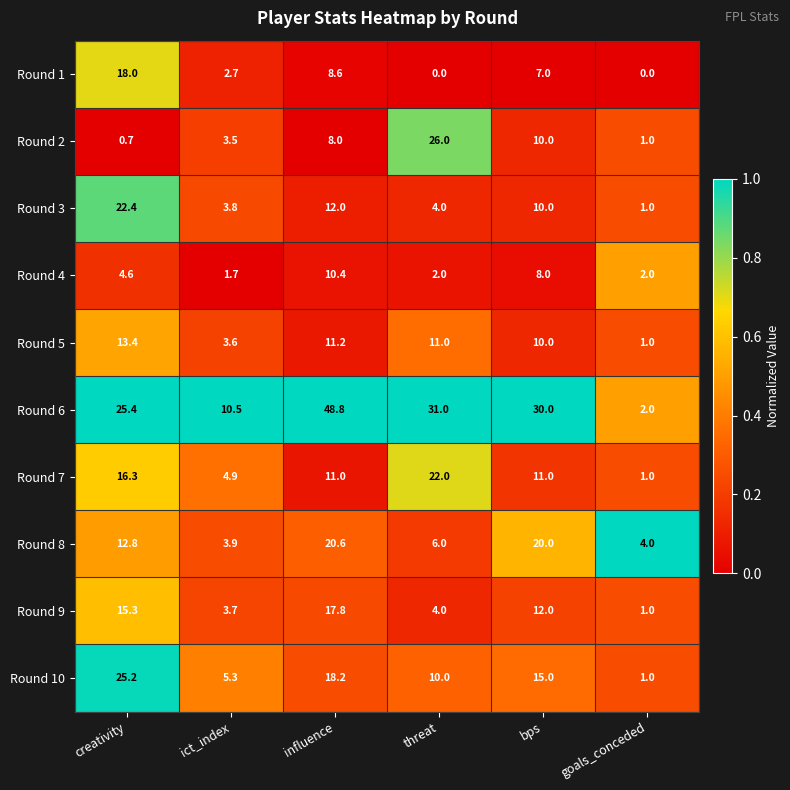

Which series has the largest total across all categories?

Round 6